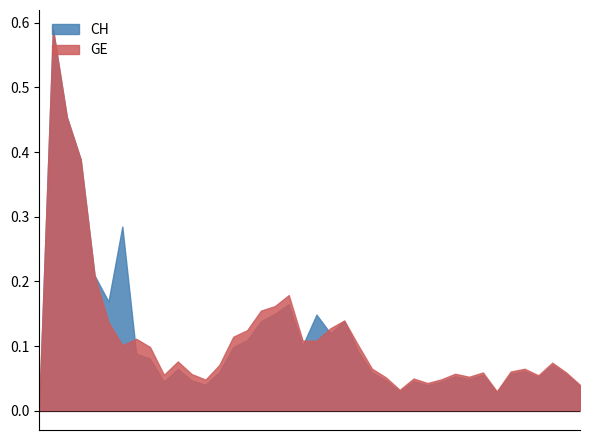

What are all the series names shown in the legend?

CH, GE